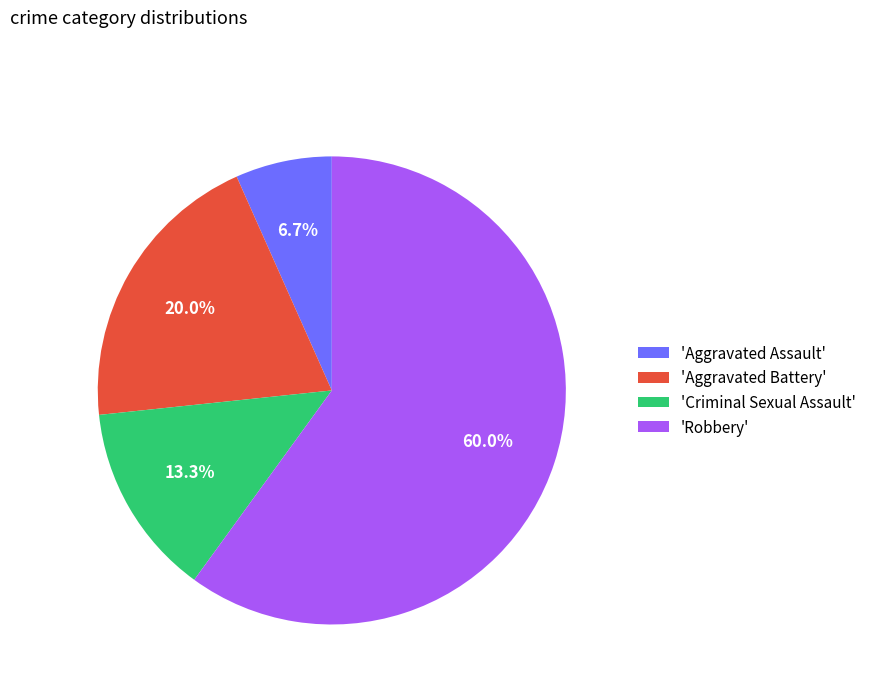

Which slice is the largest?

'Robbery'